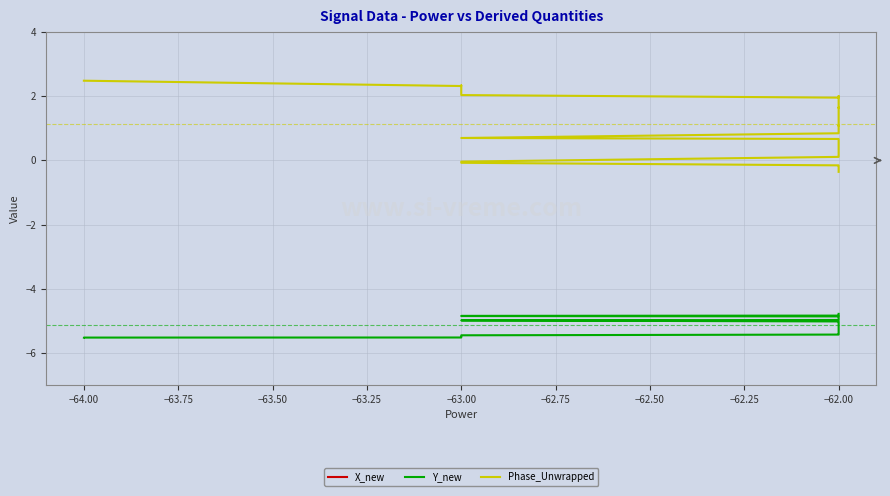

What is the sum of all X_new values?

498.0